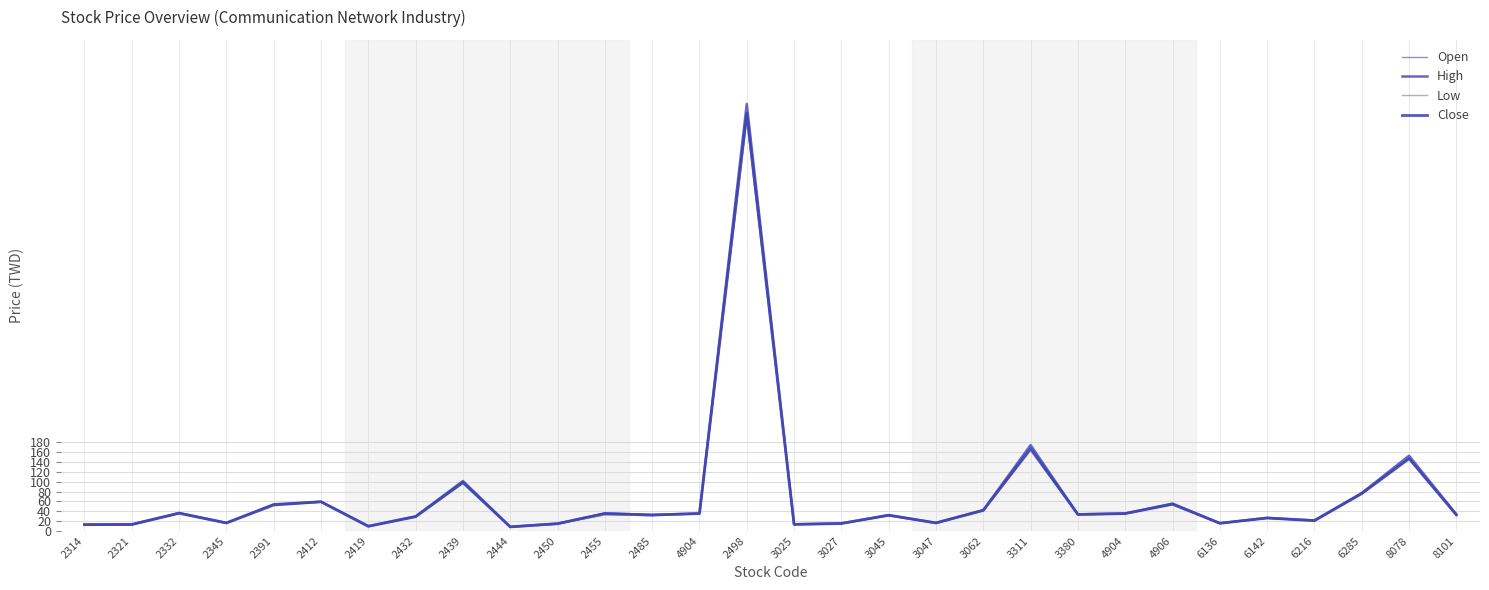

What is the minimum value for Low?

8.0